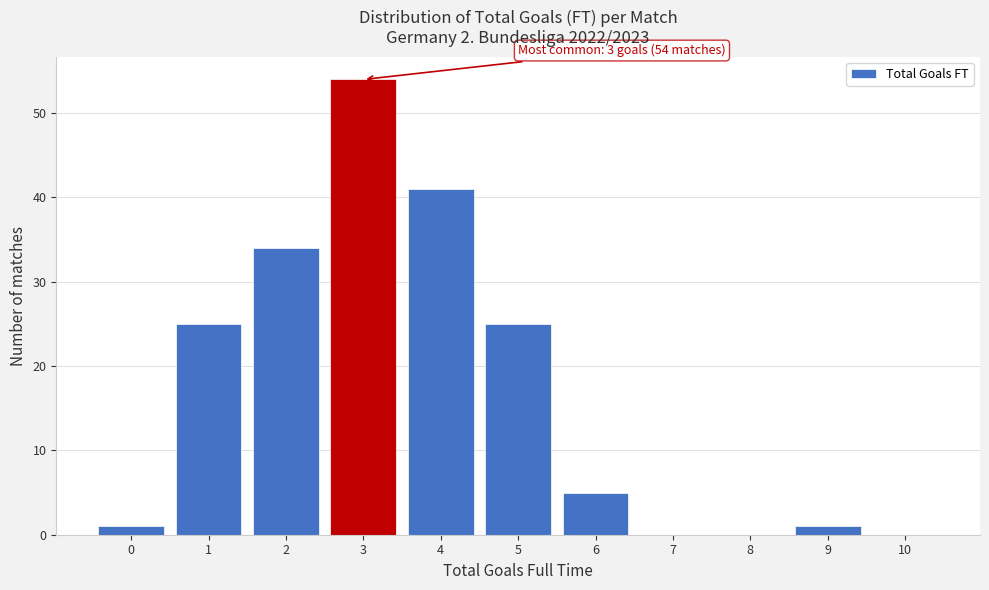

Reading left to right, extract all data points from this chart.

0=1	1=25	2=34	3=54	4=41	5=25	6=5	7=0	8=0	9=1	10=0